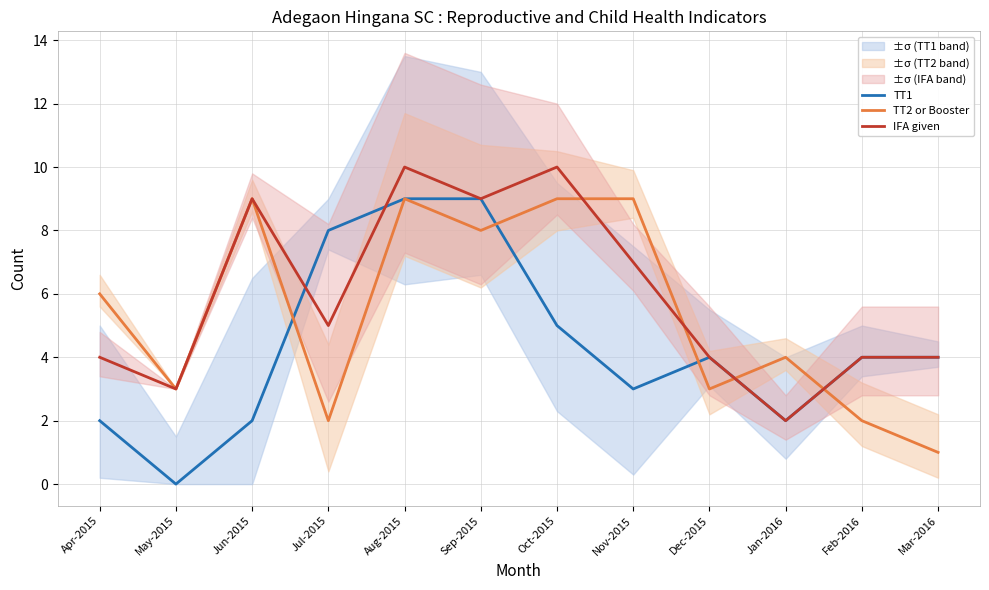

At which category does the chart reach its minimum across all series?

May-2015